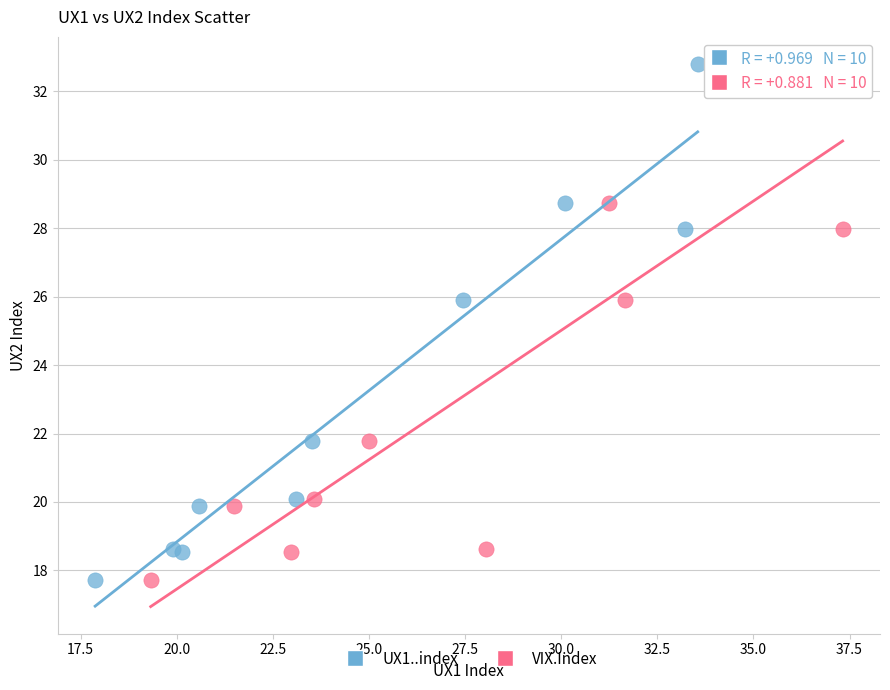

What are all the series names shown in the legend?

UX1..index, VIX.Index